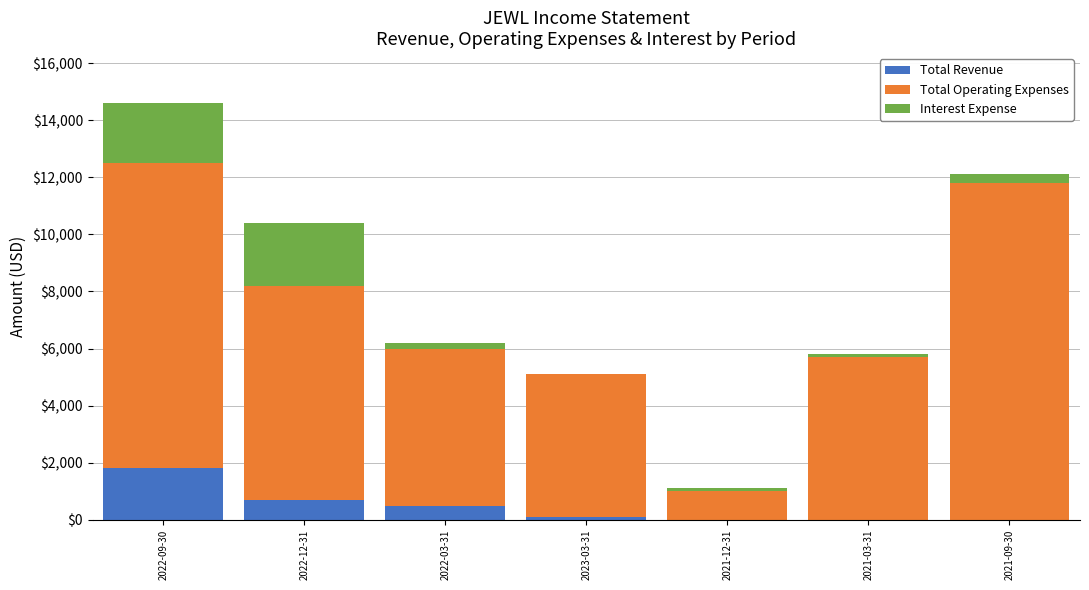

What is the sum of all Total Revenue values?

3100